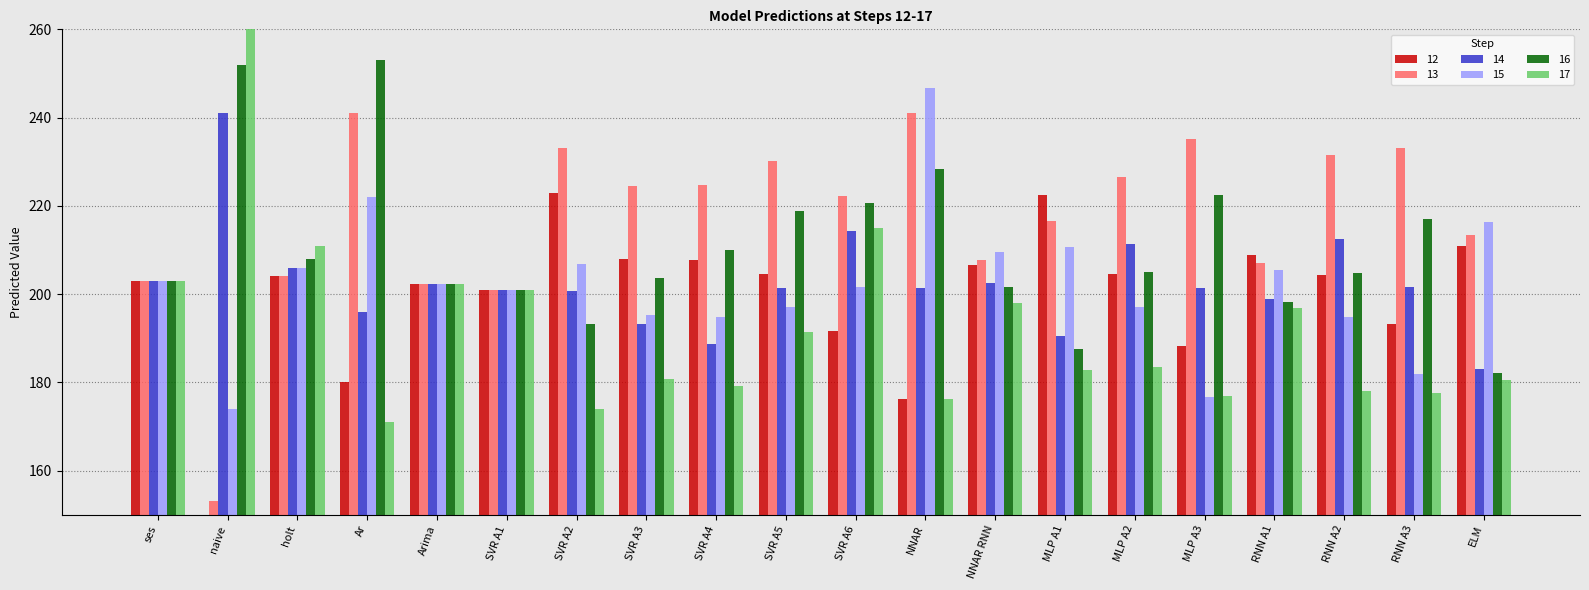

What is the sum of all 14 values?

4050.7